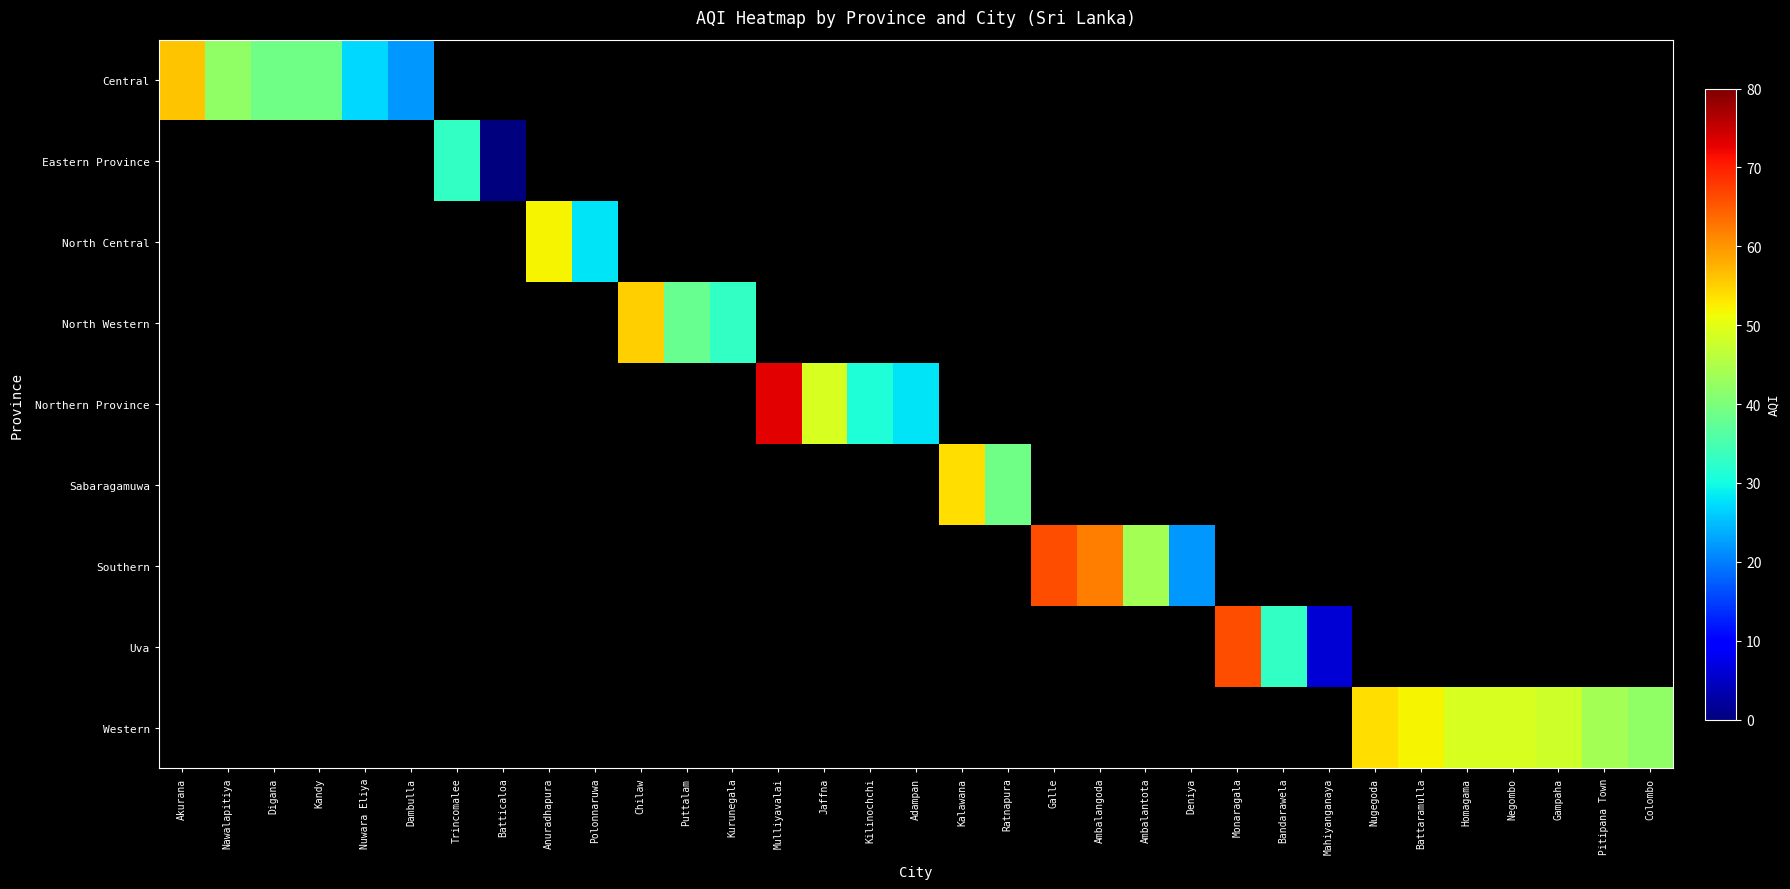

At how many categories does at least one series exceed 29?

26